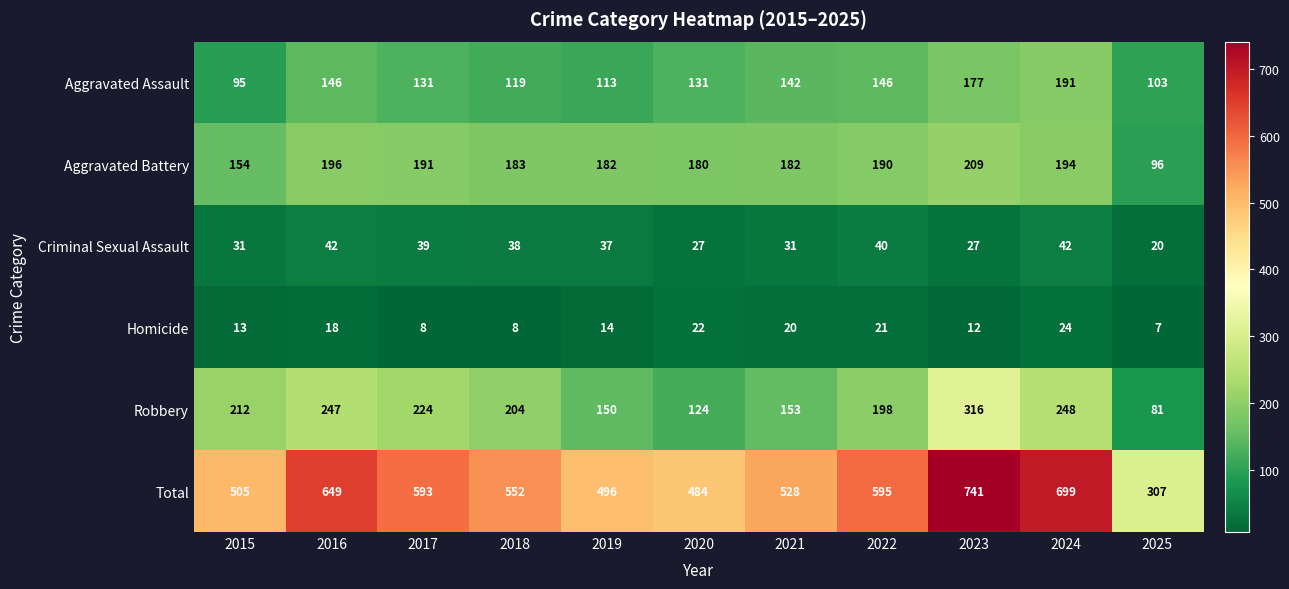

Which series has the largest range (max minus min)?

Total